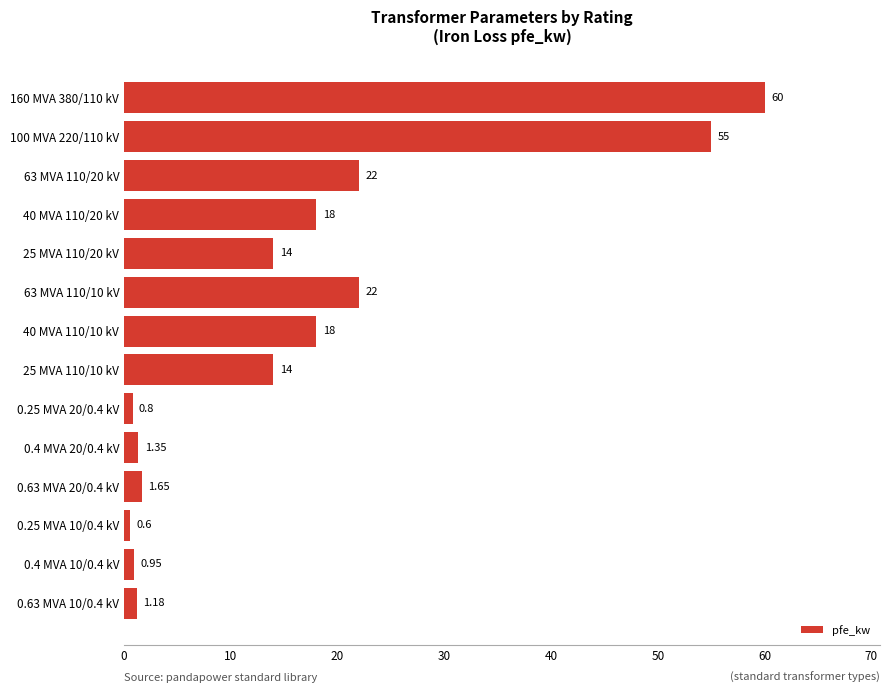

What is the average value?

16.4